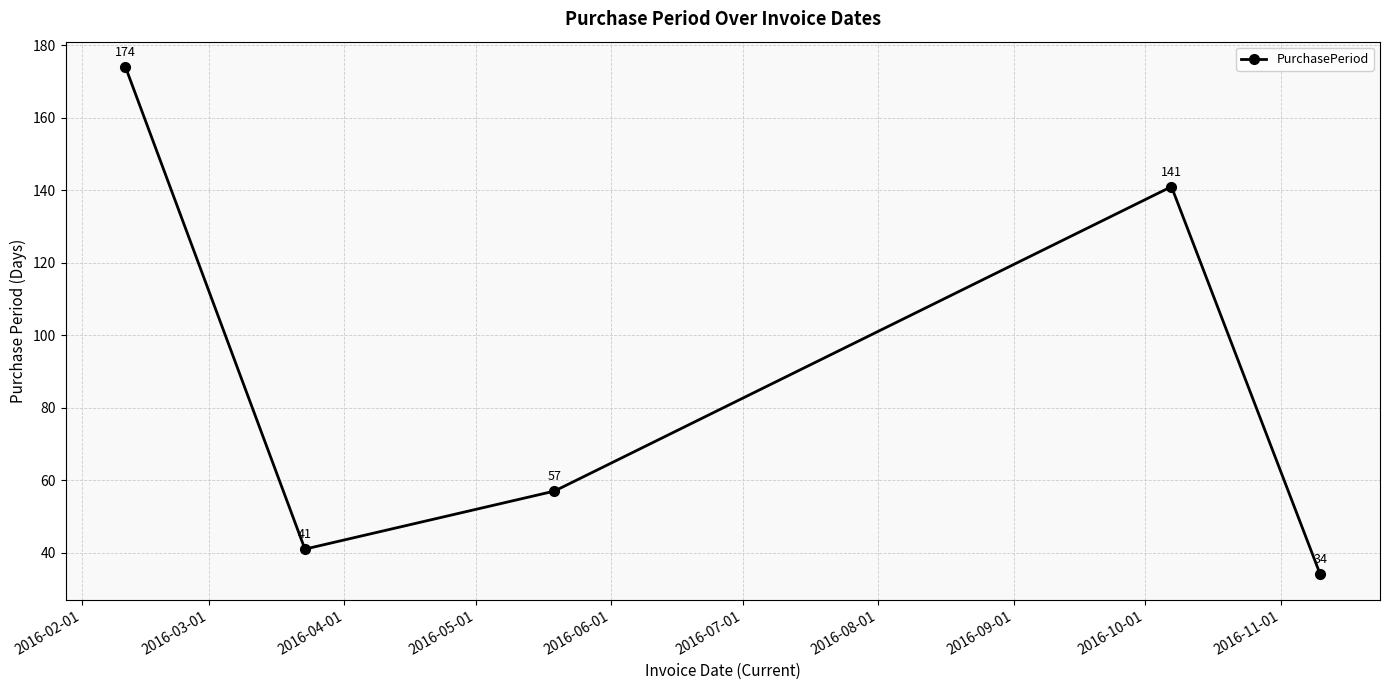

How many distinct data groups are displayed?

1